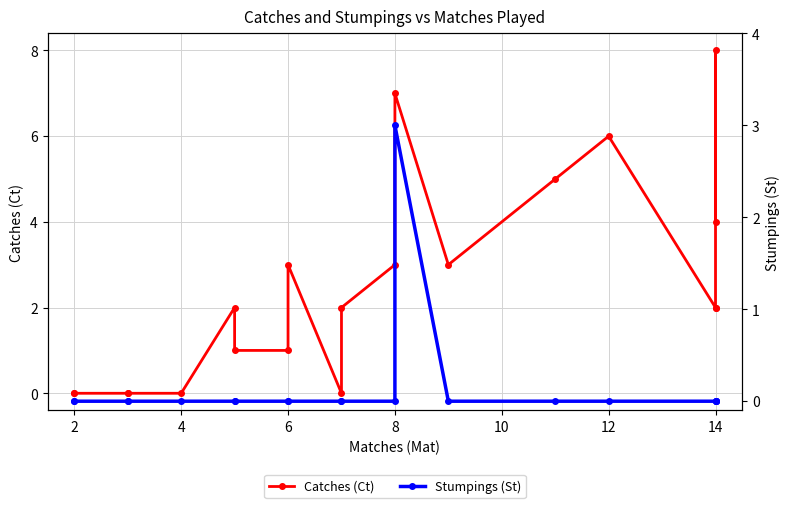

Which series has the widest spread of values?

Catches (Ct)